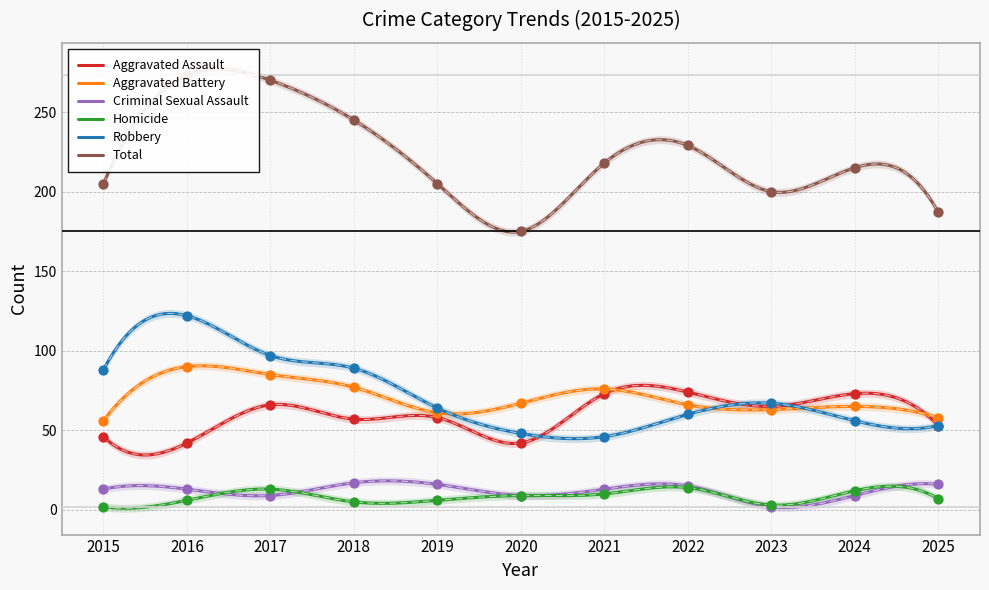

Which series reaches the maximum Y coordinate?

Total